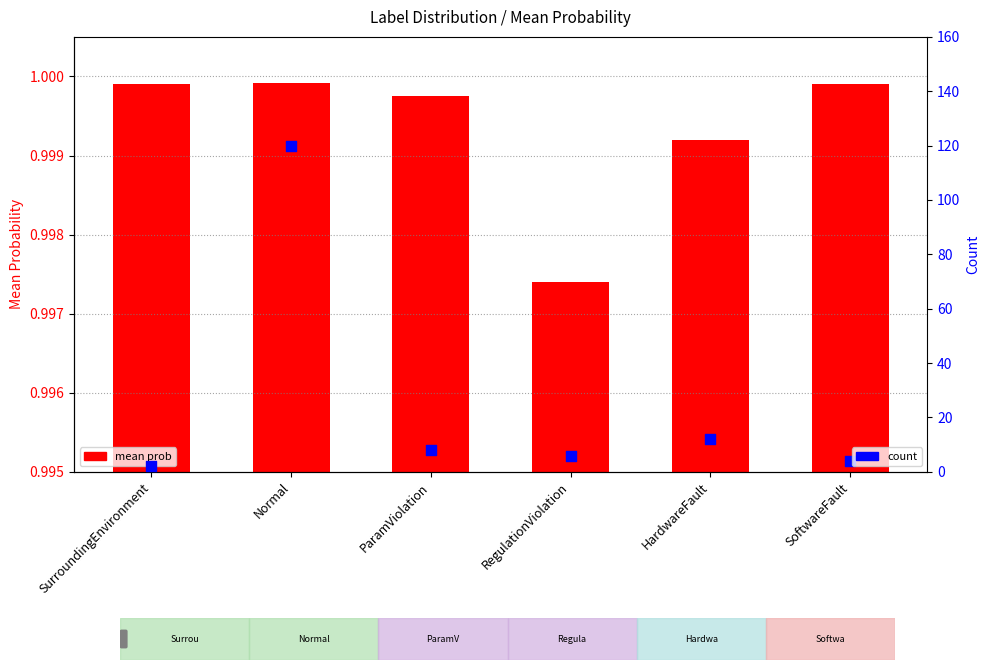

At how many categories does at least one series exceed 38?

1